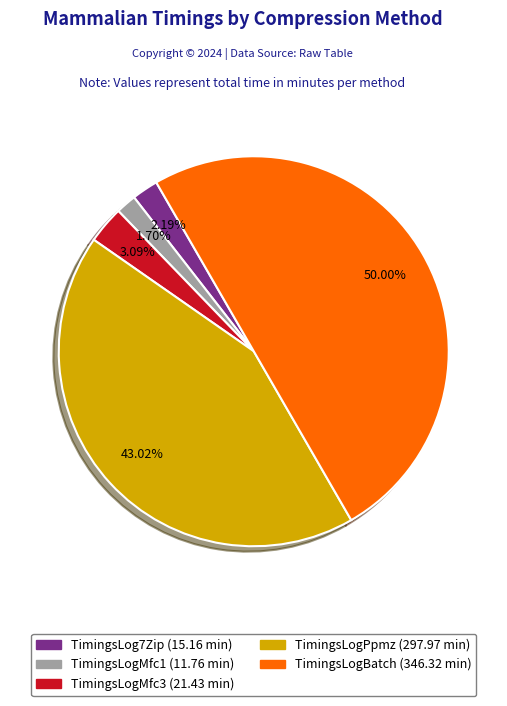

What is the ratio of the value at TimingsLogBatch to the value at TimingsLogMfc1?

29.4